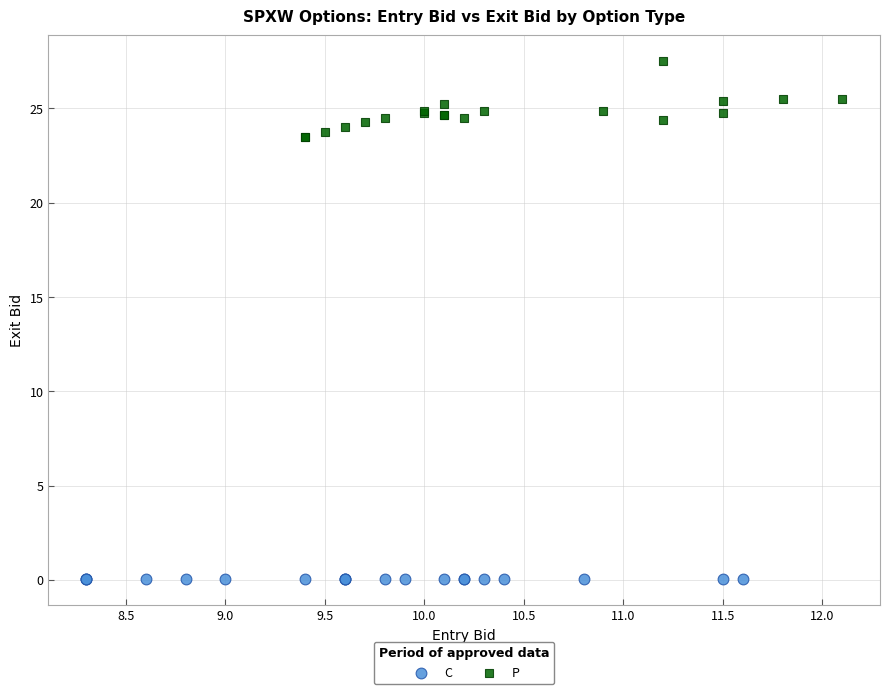

What are all the series names shown in the legend?

C, P